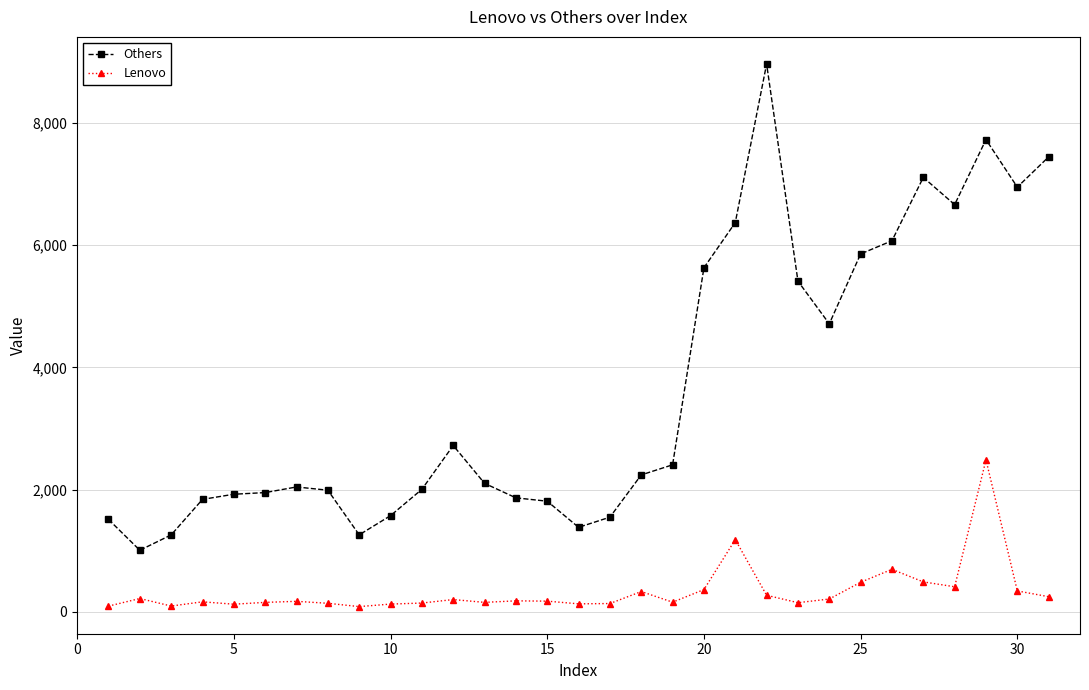

What is the difference between the second highest and minimum values in the Others series?

6714